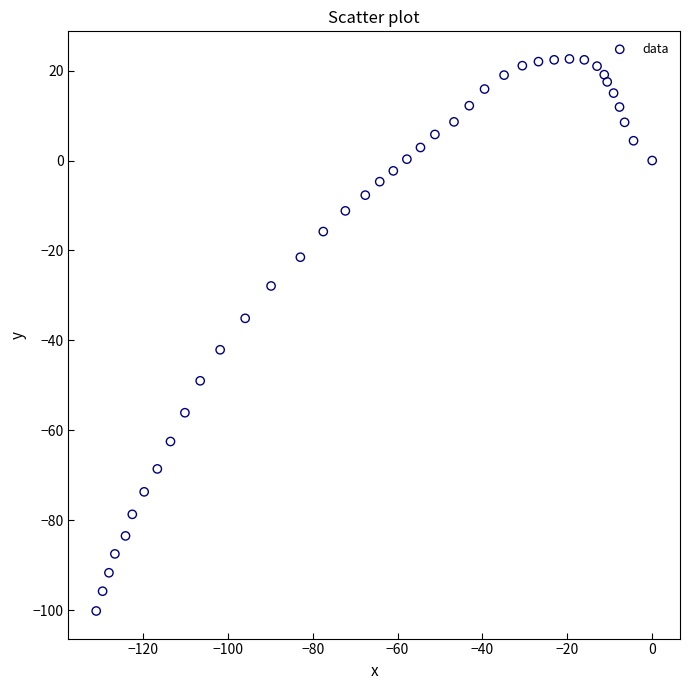

What is the range of Y values (max minus min)?

122.8